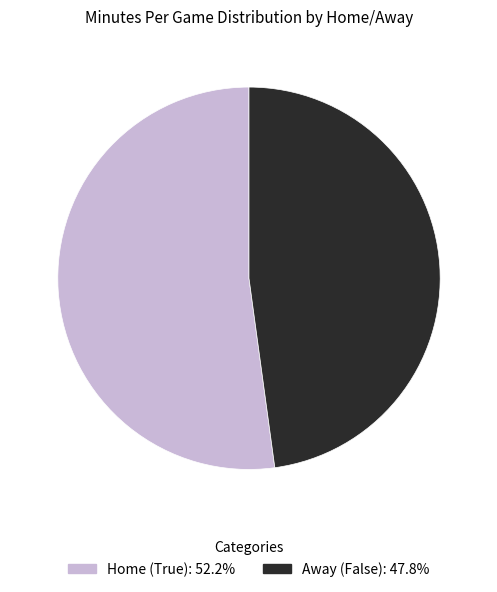

Is there a majority slice in this chart?

Yes